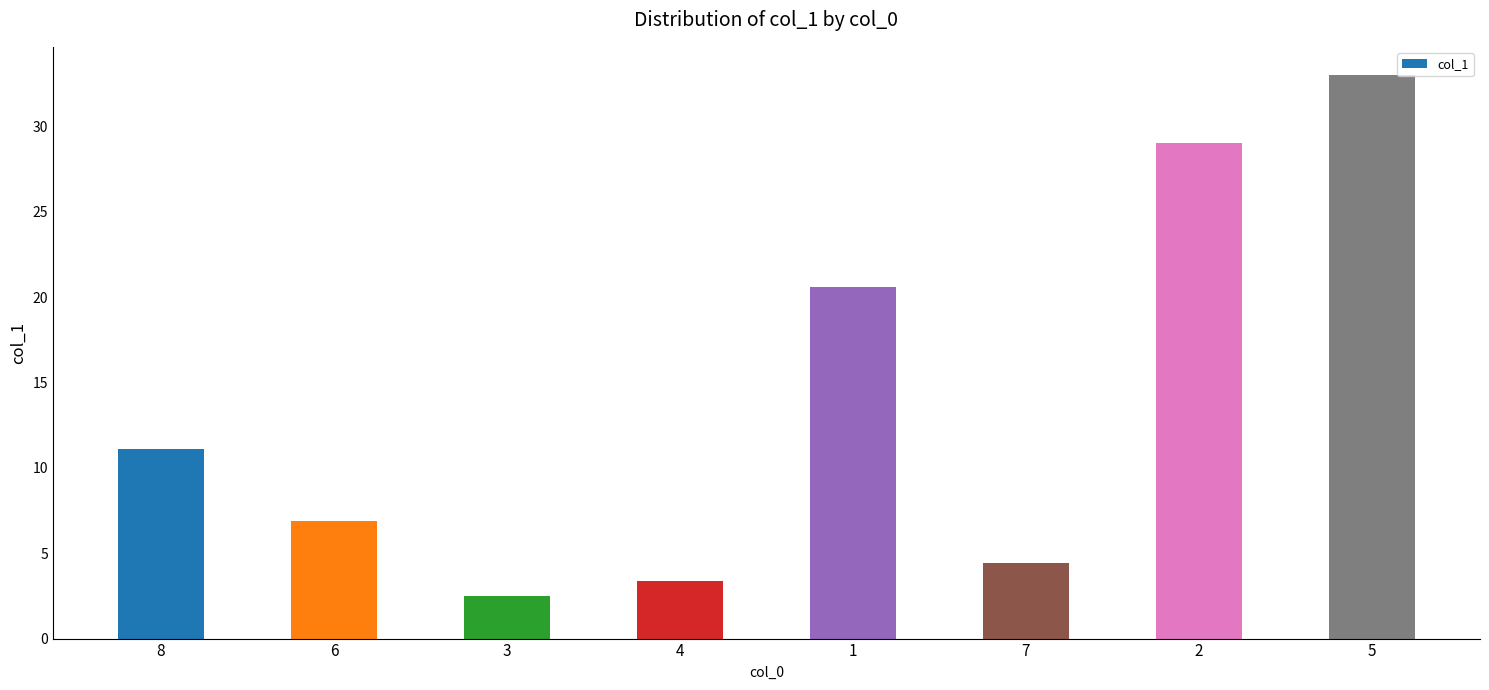

List the labels in order of value, largest first.

5, 2, 1, 8, 6, 7, 4, 3